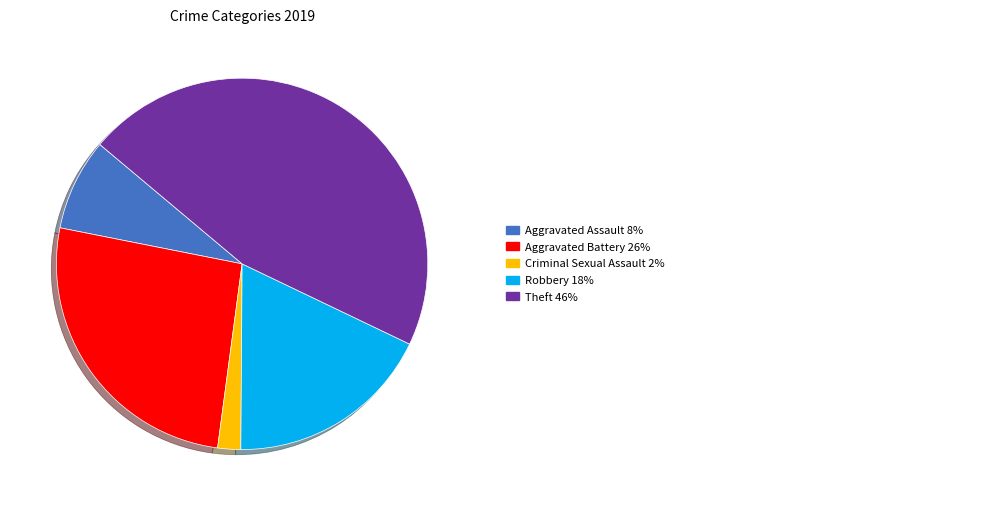

Is there a majority slice in this chart?

No